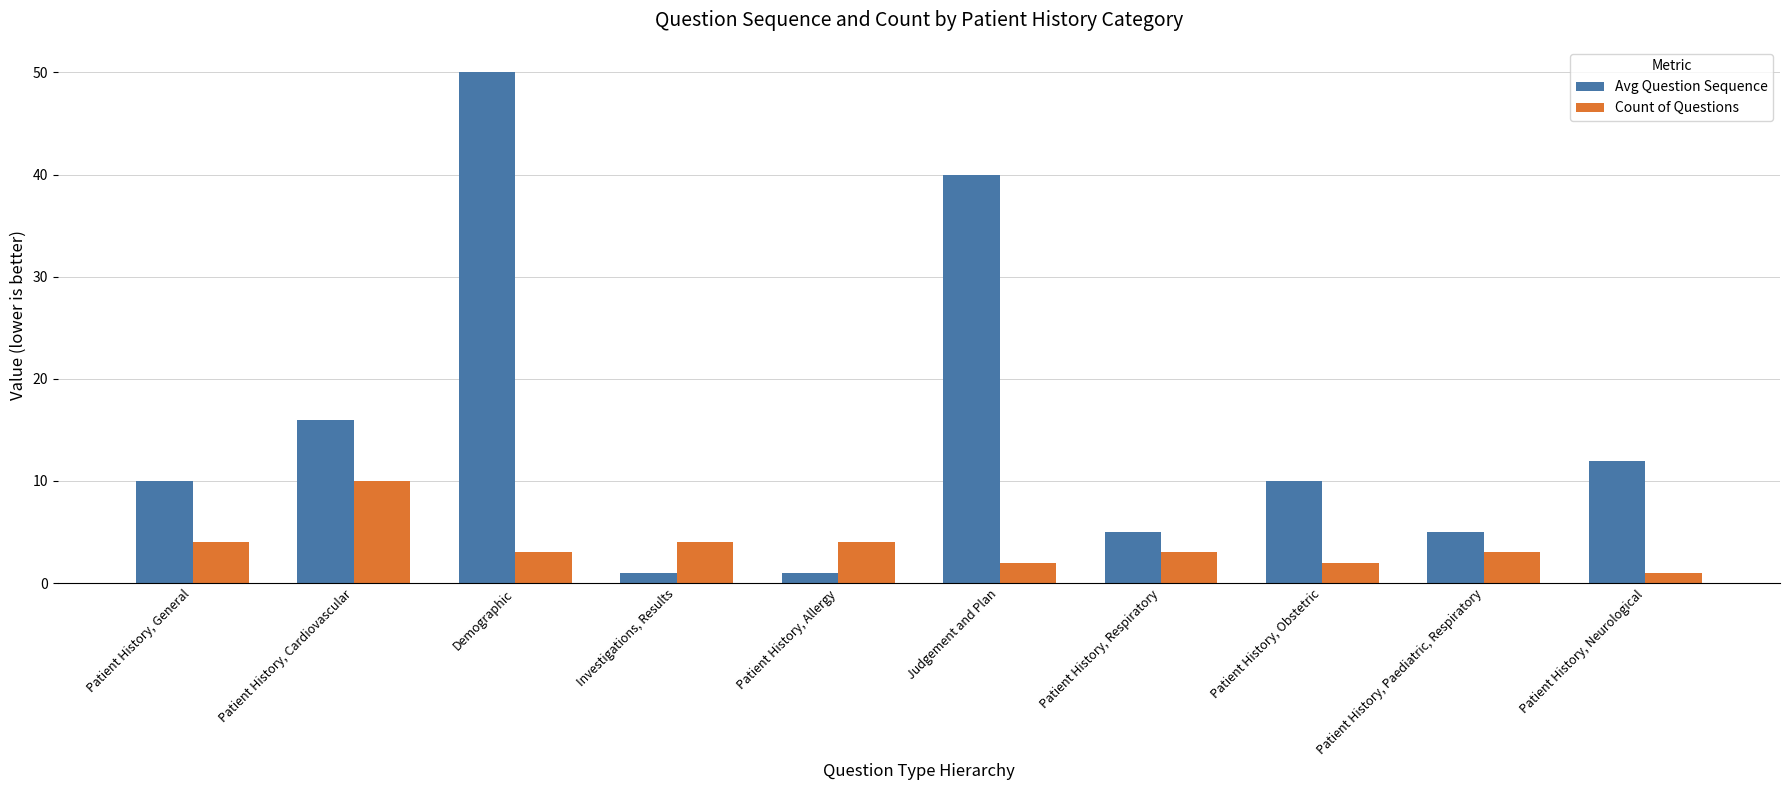

Does the chart contain stacked bars?

No